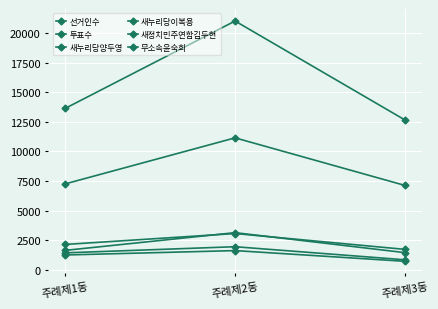

What is the label of the 3rd point from the right?

주례제1동